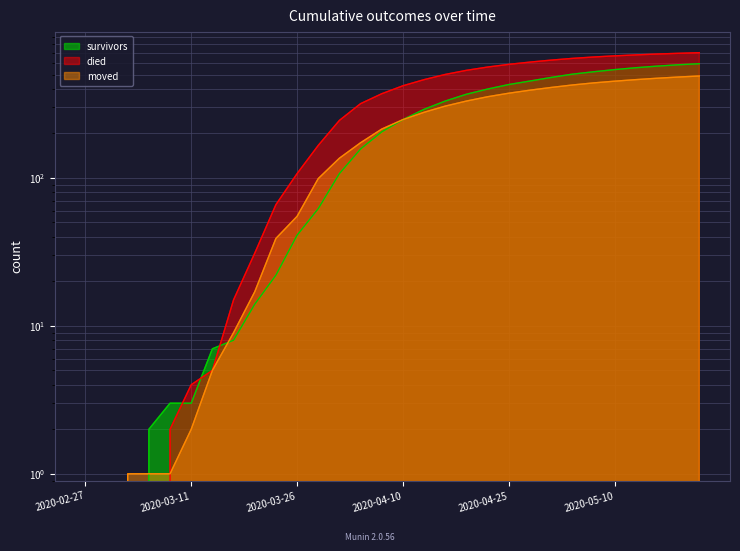

How many data points in moved are less than 248?

15